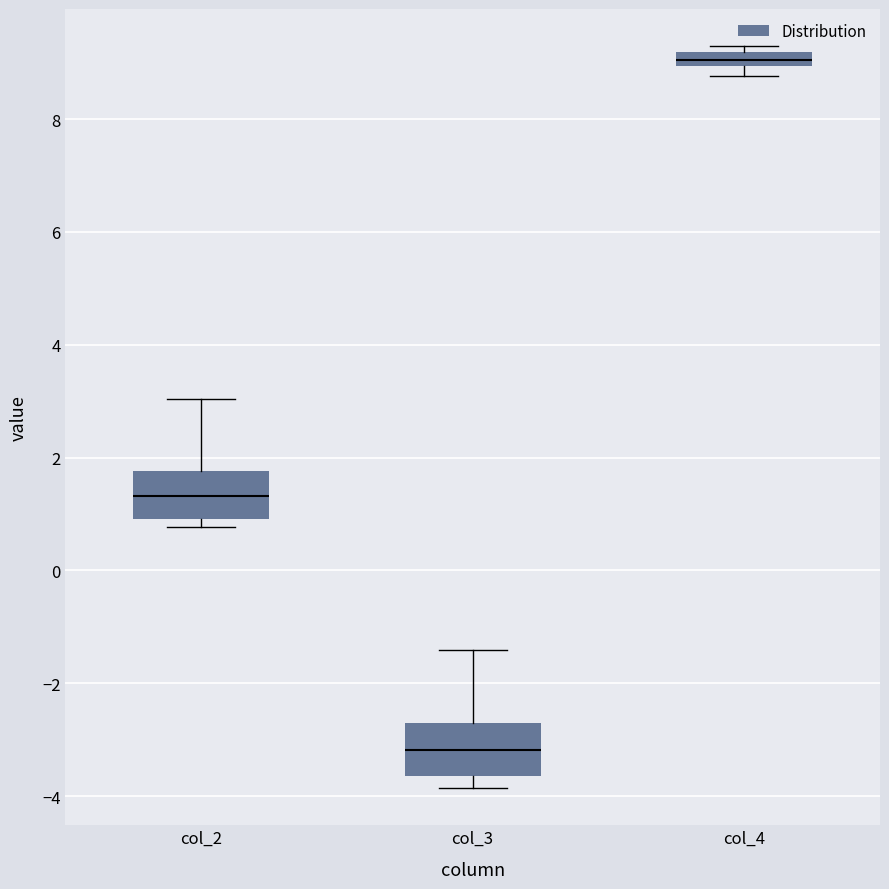

Where does the lower whisker of the box for col_3 end on the y-axis? The values are not printed on the chart, so give them approximately, as read against the axis.

-3.8